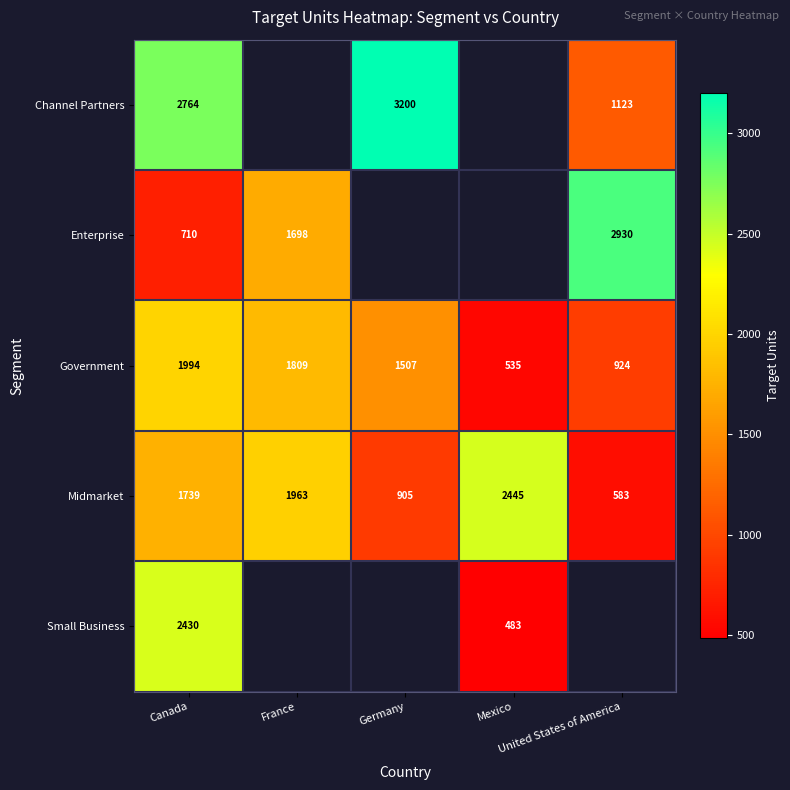

Count the Midmarket values in the range 905 to 1963.

3